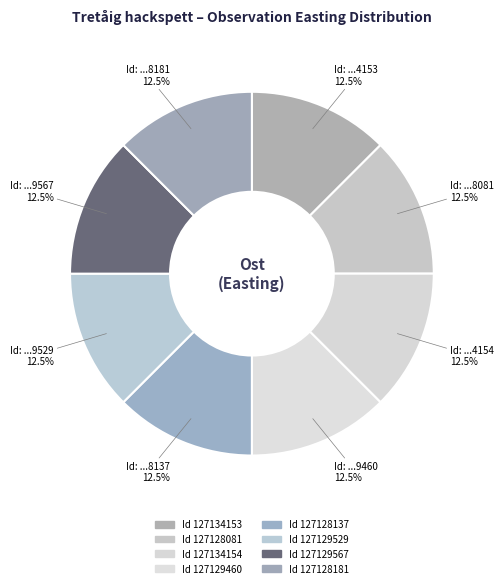

Rank the categories by value from lowest to highest.

127128081, 127128181, 127128137, 127129567, 127129529, 127129460, 127134153, 127134154